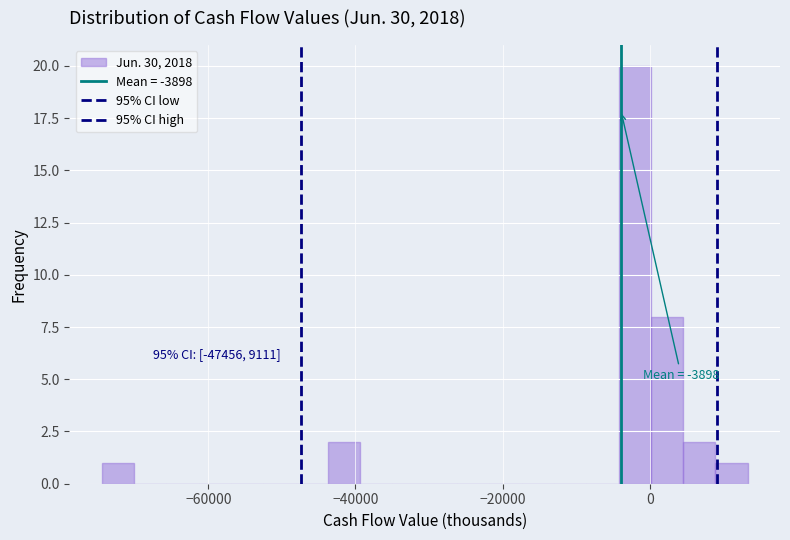

Around what value on the x-axis is the tallest bar? Give the approximate position of its centre, as read against the axis.

-2000